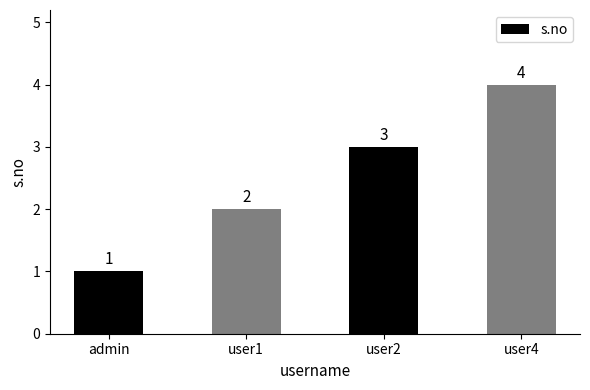

True or false: the data shows 1 at user2.

False